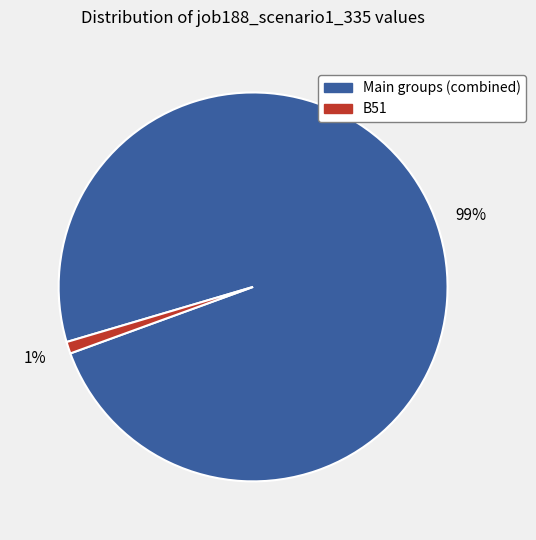

Is there a majority slice in this chart?

Yes